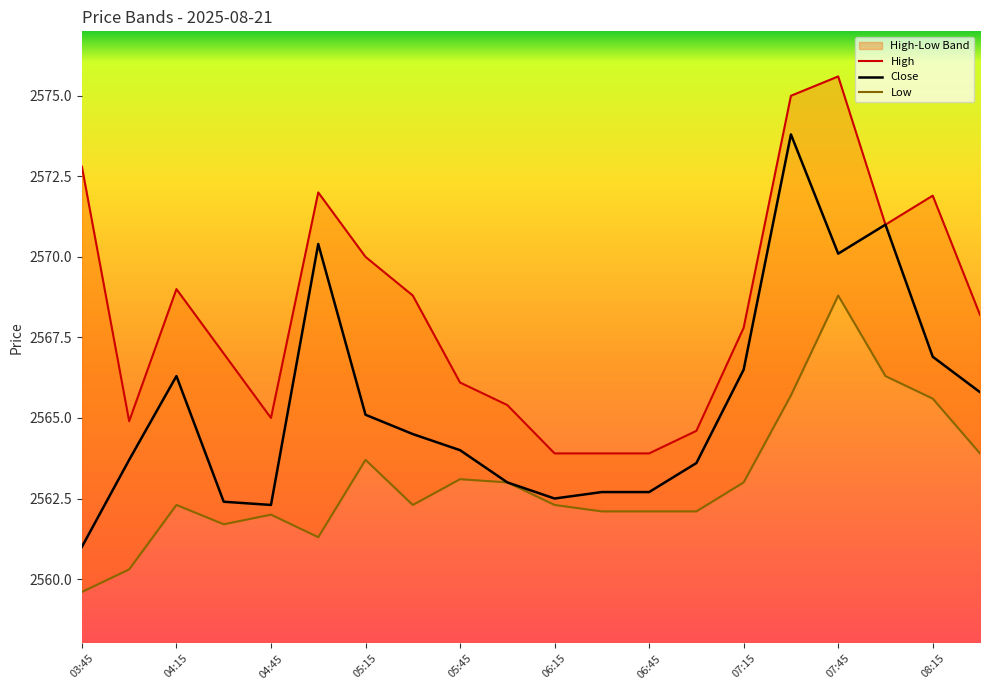

List the series in order of their overall mean, lowest first.

Low, Close, High